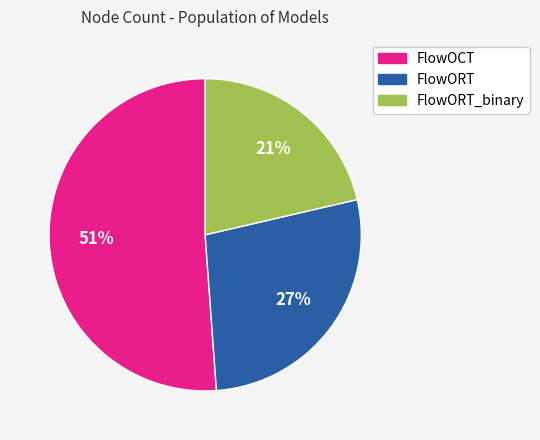

What percentage is the FlowORT_binary slice, to the nearest percent?

21%